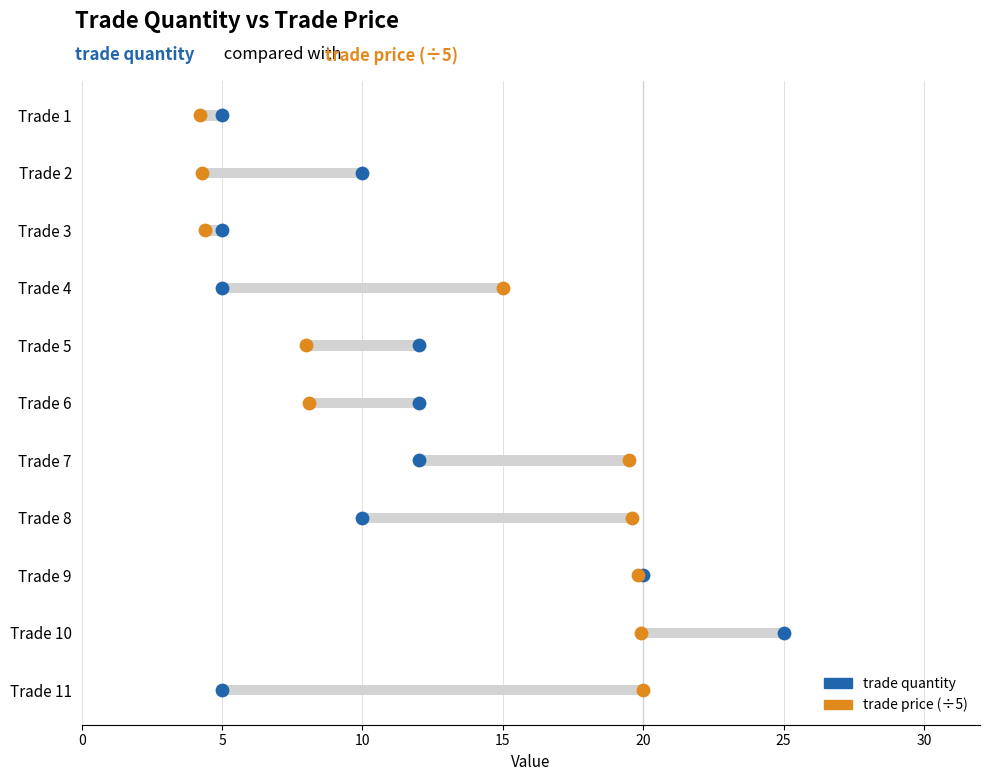

What is the total value across all series at 25?

10